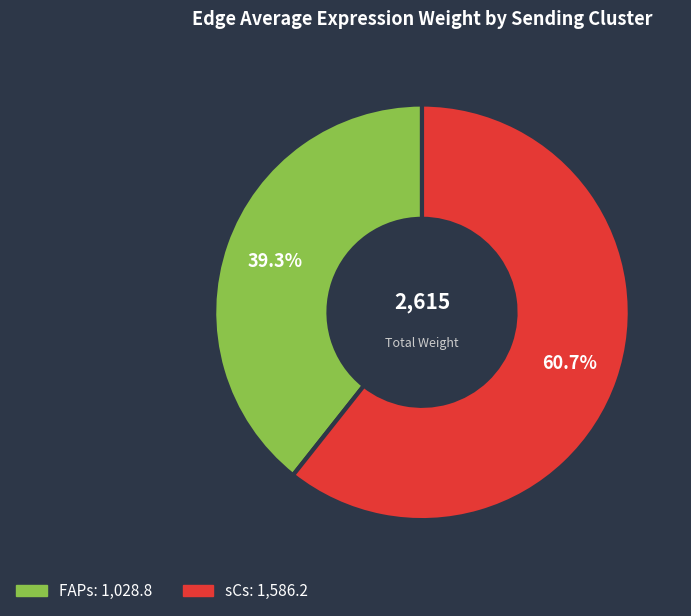

What percentage is the FAPs slice, to the nearest percent?

39%